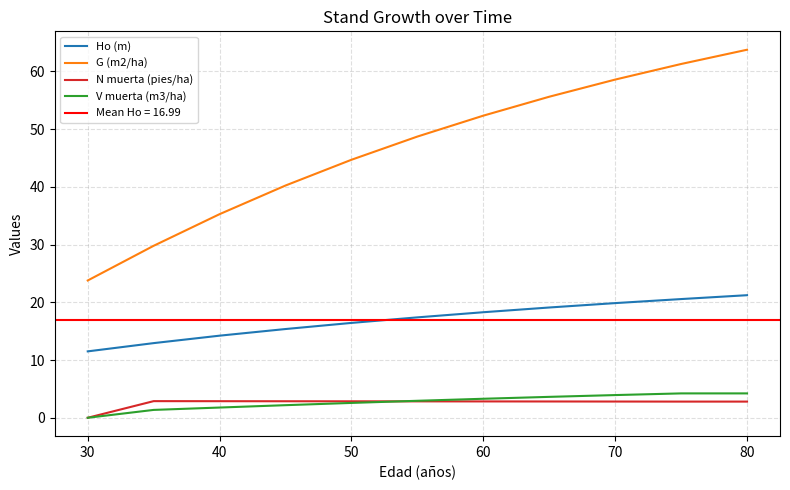

Which series has the largest total across all categories?

G (m2/ha)